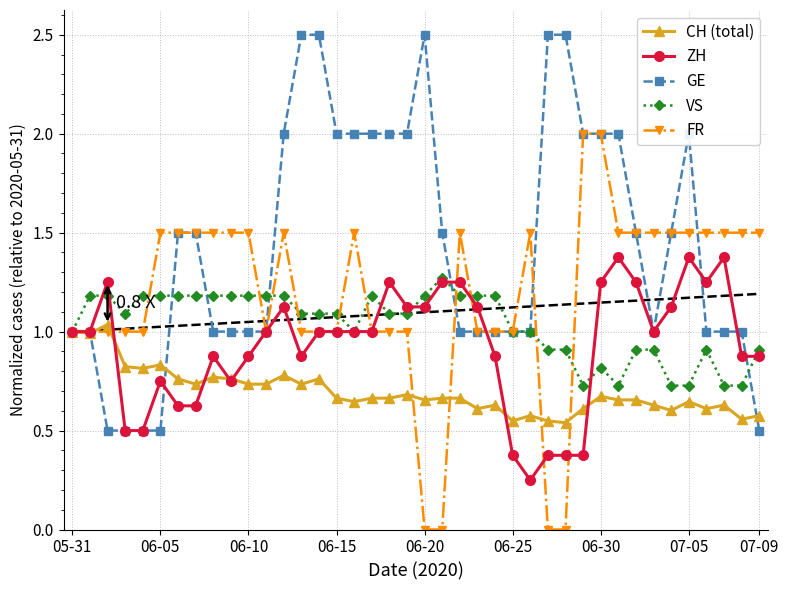

Reading right to left, list all the values displayed in this chart.

CH (total): 0.6	0.6	0.6	0.6	0.6	0.6	0.6	0.7	0.7	0.7	0.6	0.5	0.5	0.6	0.5	0.6	0.6	0.7	0.7	0.7	0.7	0.7	0.7	0.6	0.7	0.8	0.7	0.8	0.7	0.7	0.8	0.8	0.7	0.8	0.8	0.8	0.8	1.0	1.0	1.0
ZH: 0.9	0.9	1.4	1.2	1.4	1.1	1.0	1.2	1.4	1.2	0.4	0.4	0.4	0.2	0.4	0.9	1.1	1.2	1.2	1.1	1.1	1.2	1.0	1.0	1.0	1.0	0.9	1.1	1.0	0.9	0.8	0.9	0.6	0.6	0.8	0.5	0.5	1.2	1.0	1.0
GE: 0.5	1.0	1.0	1.0	2.0	1.5	1.0	1.5	2.0	2.0	2.0	2.5	2.5	1.0	1.0	1.0	1.0	1.0	1.5	2.5	2.0	2.0	2.0	2.0	2.0	2.5	2.5	2.0	1.0	1.0	1.0	1.0	1.5	1.5	0.5	0.5	0.5	0.5	1.0	1.0
VS: 0.9	0.7	0.7	0.9	0.7	0.7	0.9	0.9	0.7	0.8	0.7	0.9	0.9	1.0	1.0	1.2	1.2	1.2	1.3	1.2	1.1	1.1	1.2	1.0	1.1	1.1	1.1	1.2	1.2	1.2	1.2	1.2	1.2	1.2	1.2	1.2	1.1	1.2	1.2	1.0
FR: 1.5	1.5	1.5	1.5	1.5	1.5	1.5	1.5	1.5	2.0	2.0	0.0	0.0	1.5	1.0	1.0	1.0	1.5	0.0	0.0	1.0	1.0	1.0	1.5	1.0	1.0	1.0	1.5	1.0	1.5	1.5	1.5	1.5	1.5	1.5	1.0	1.0	1.0	1.0	1.0